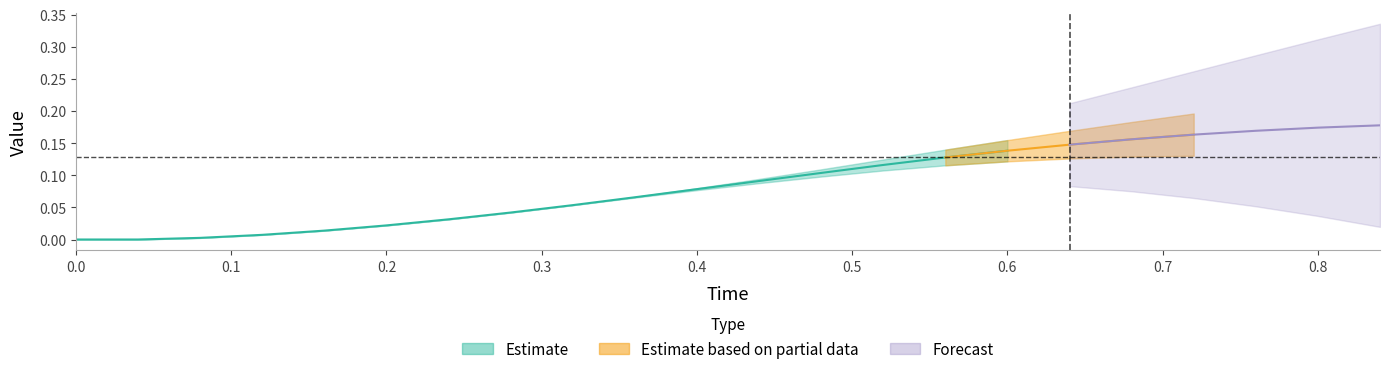

At which category does the chart reach its peak across all series?

21